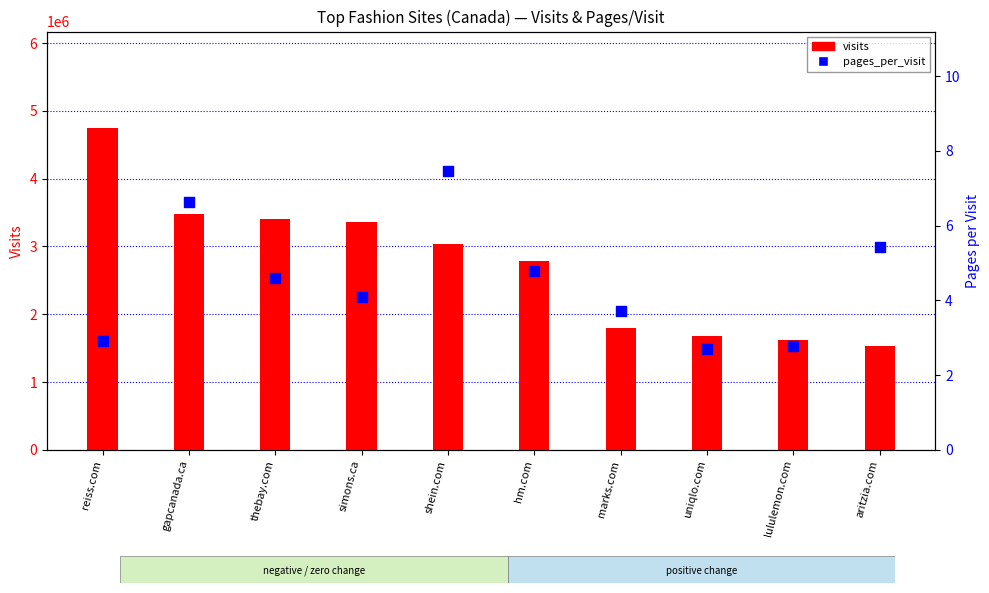

At how many categories does at least one series exceed 99463?

10